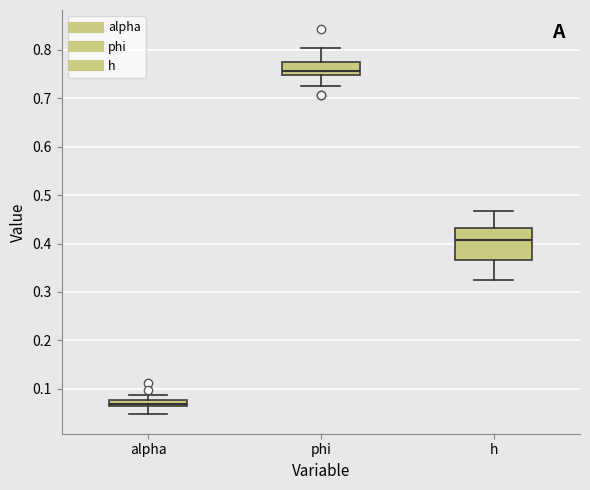

Which box has the lowest median line?

alpha